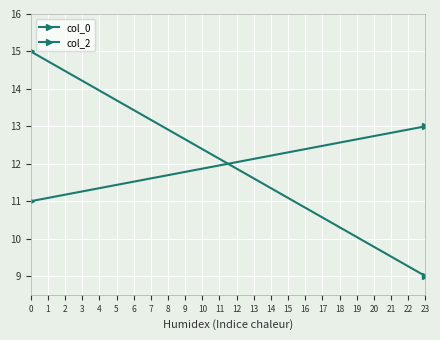

Which series has the largest total across all categories?

col_0